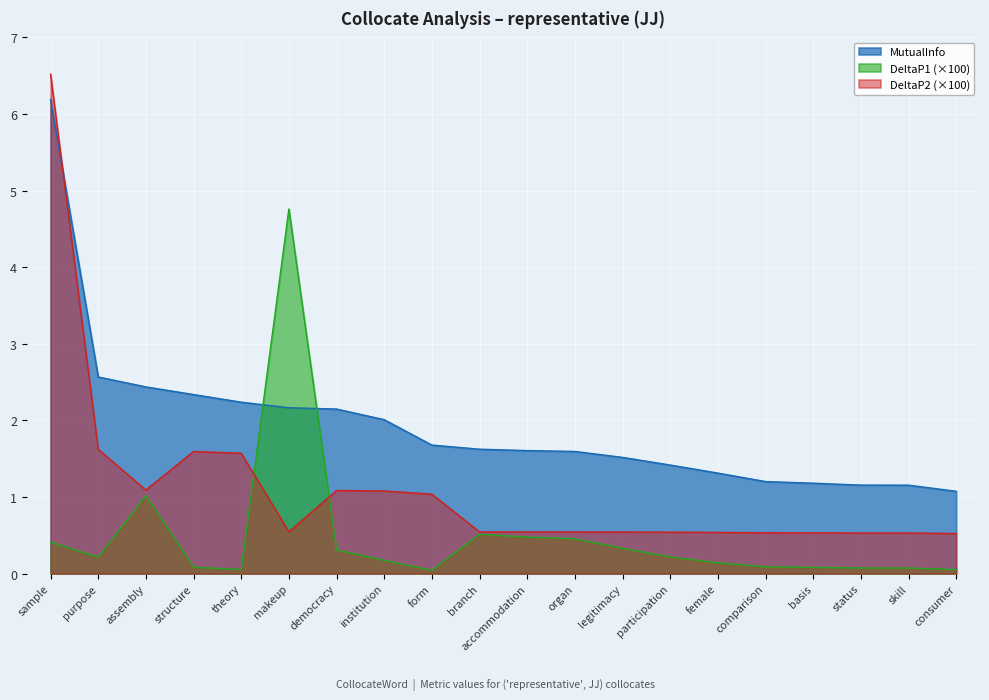

True or false: DeltaP1 and DeltaP2 intersect in this chart.

True